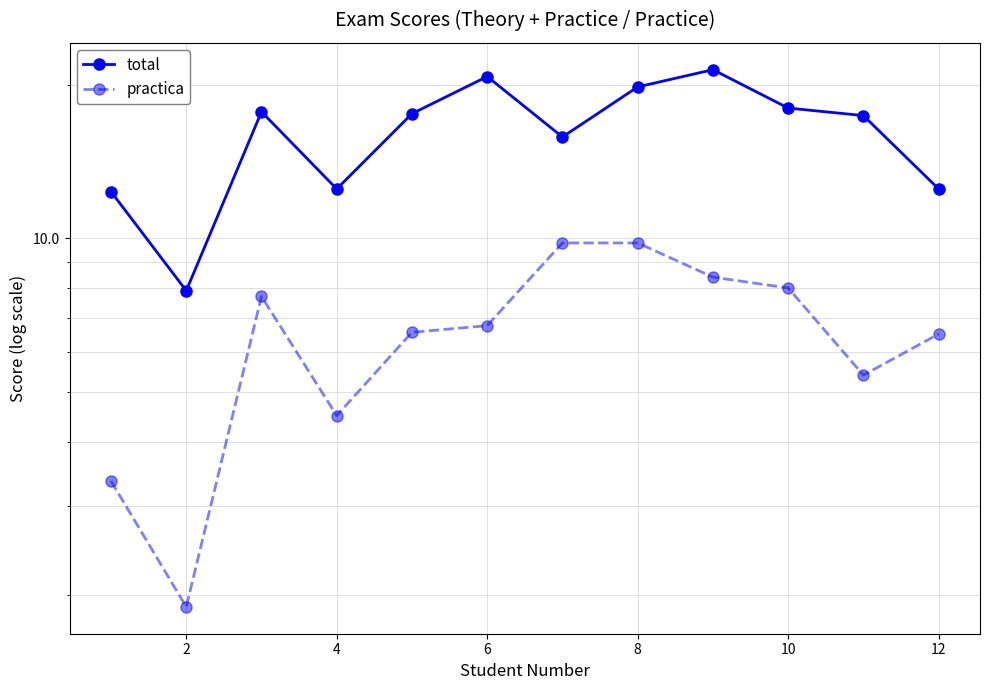

At which label does total reach its minimum?

2